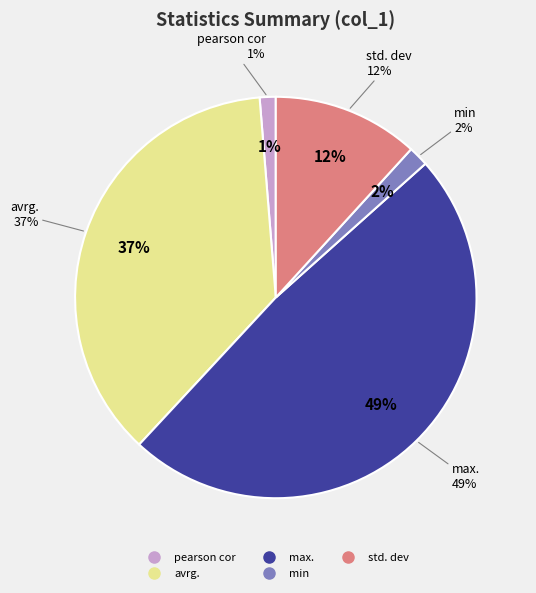

True or false: pearson cor accounts for 1% of the total.

True